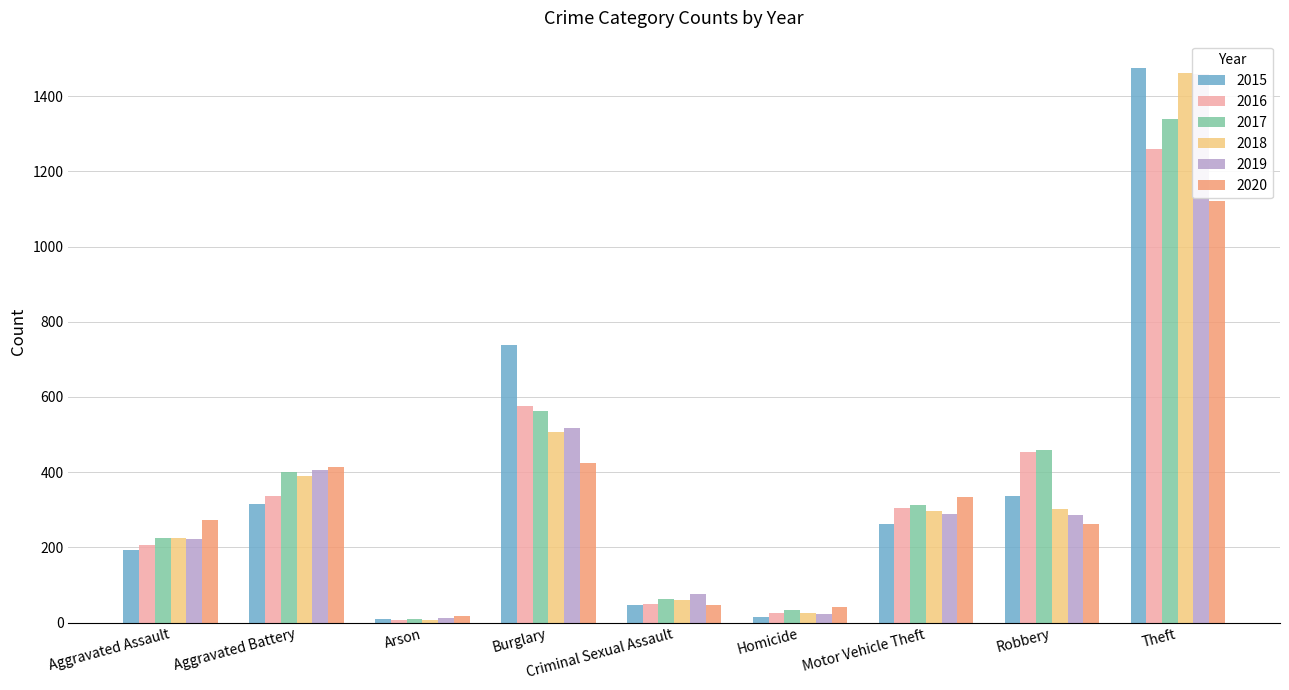

What is the label of the 9th bar from the right?

Aggravated Assault